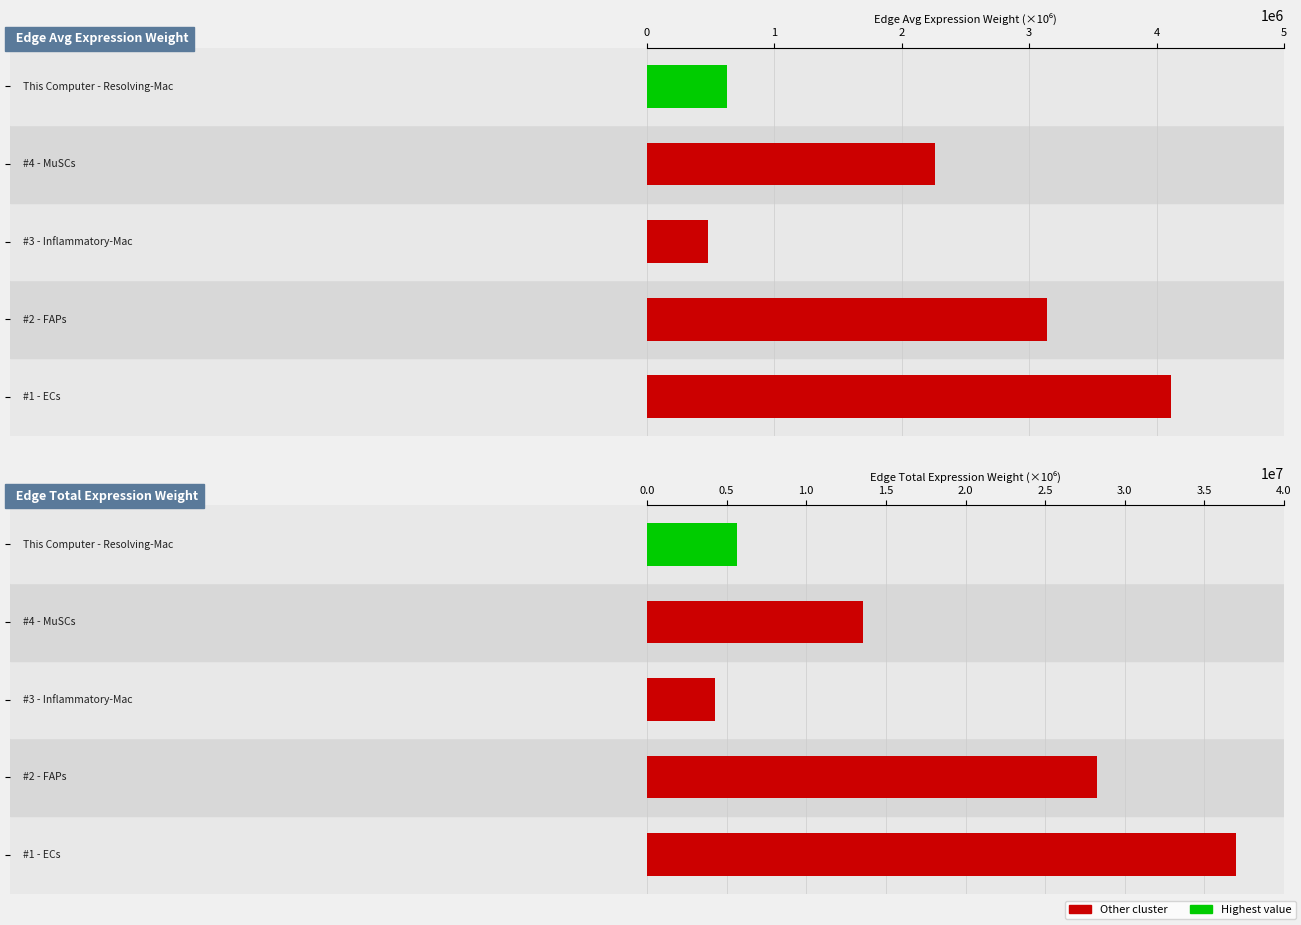

Does the chart contain stacked bars?

No